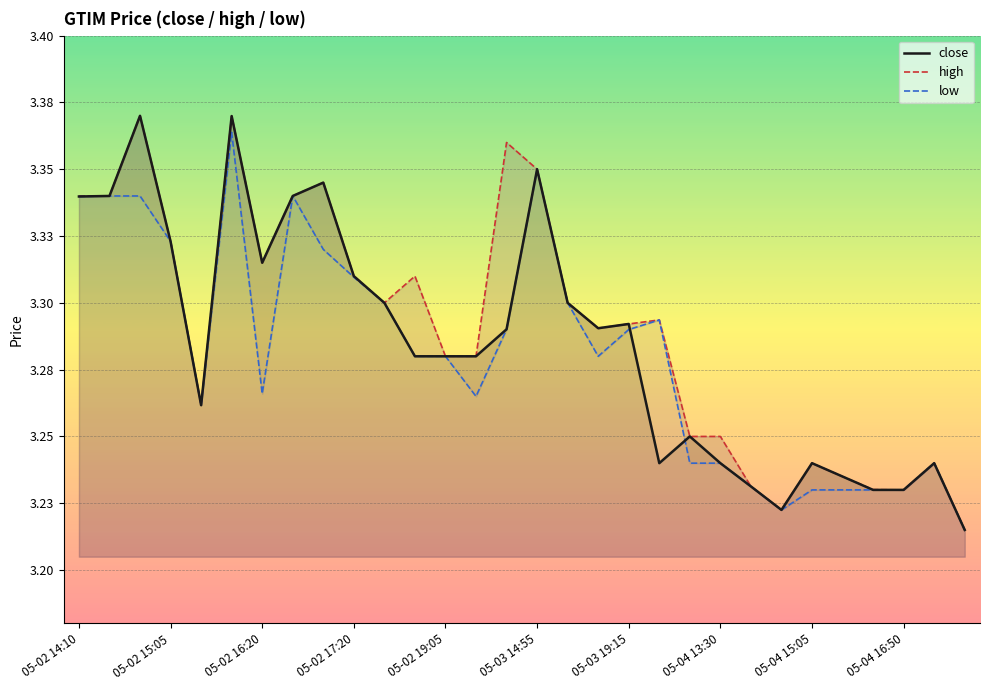

True or false: high and close intersect in this chart.

False